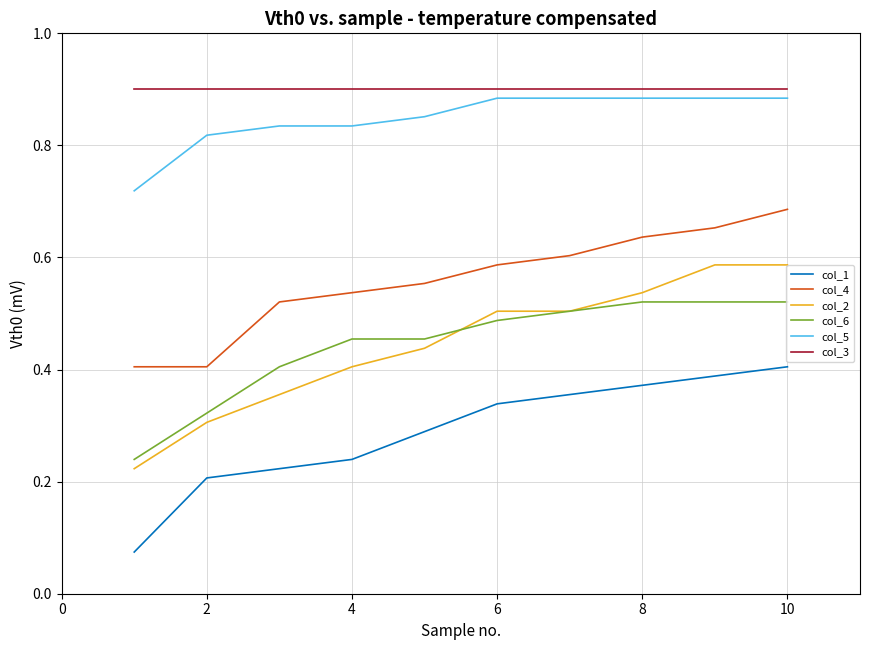

True or false: col_3 and col_4 intersect in this chart.

False